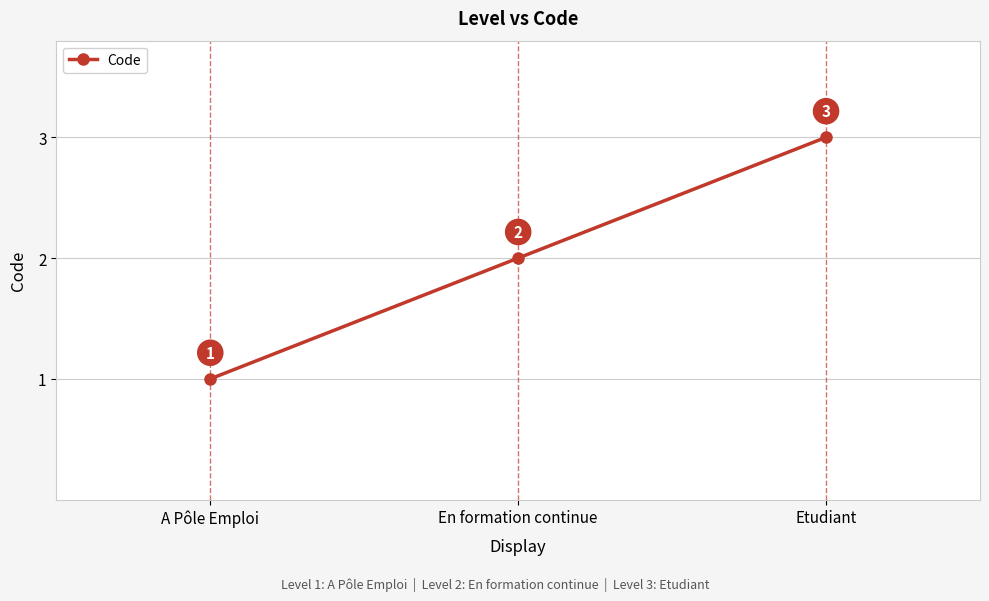

Which has a higher value, En formation continue or Etudiant?

Etudiant